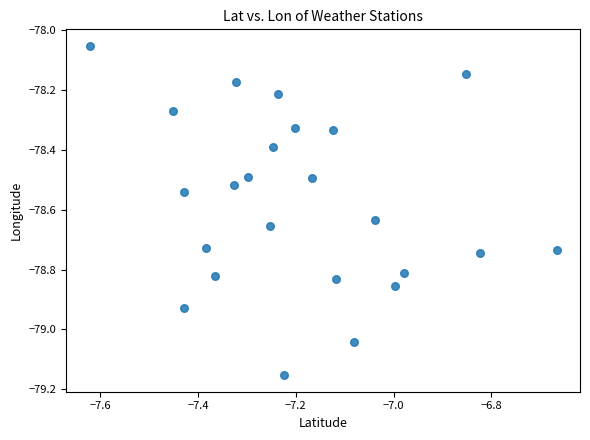

What is the range of Y values (max minus min)?

1.1